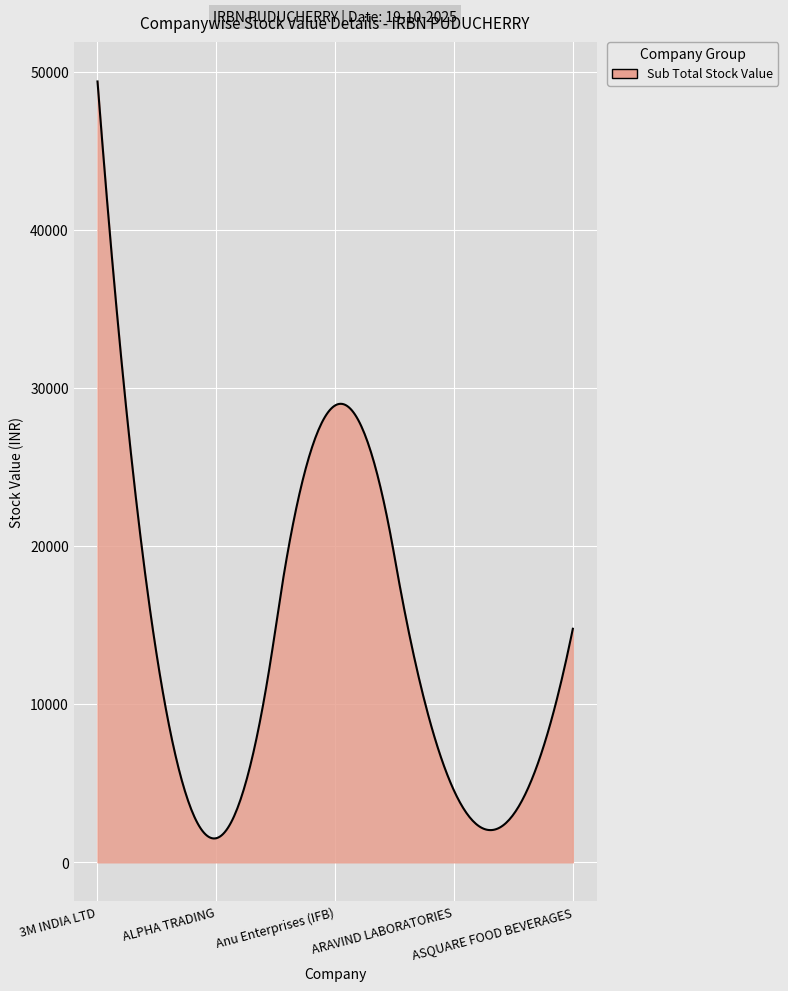

What is the difference between the maximum and minimum values?

47883.6